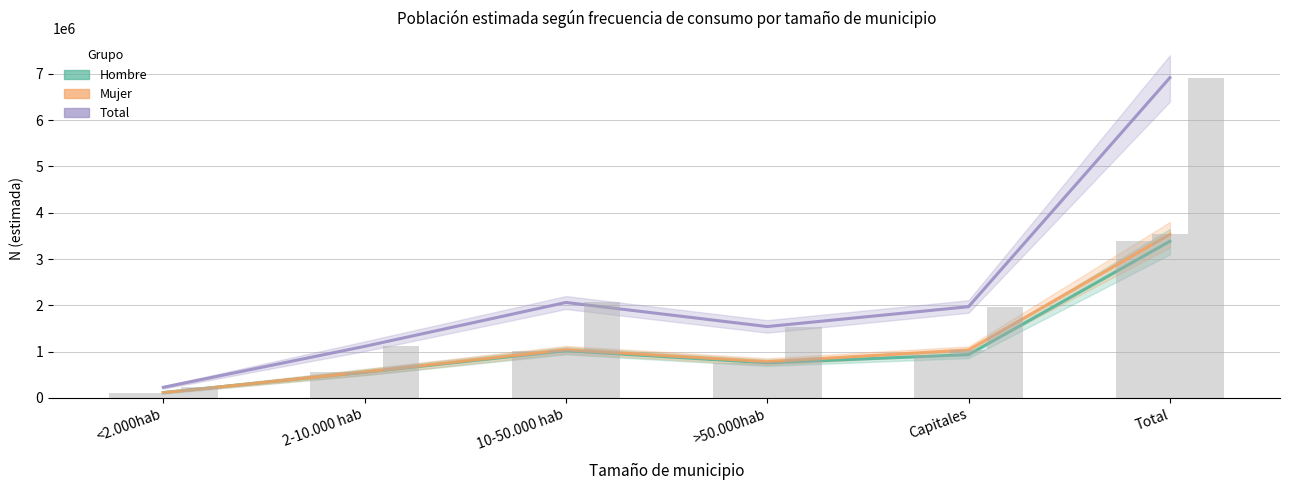

Is the value of Mujer at <2.000hab greater than the value of Hombre at <2.000hab?

No